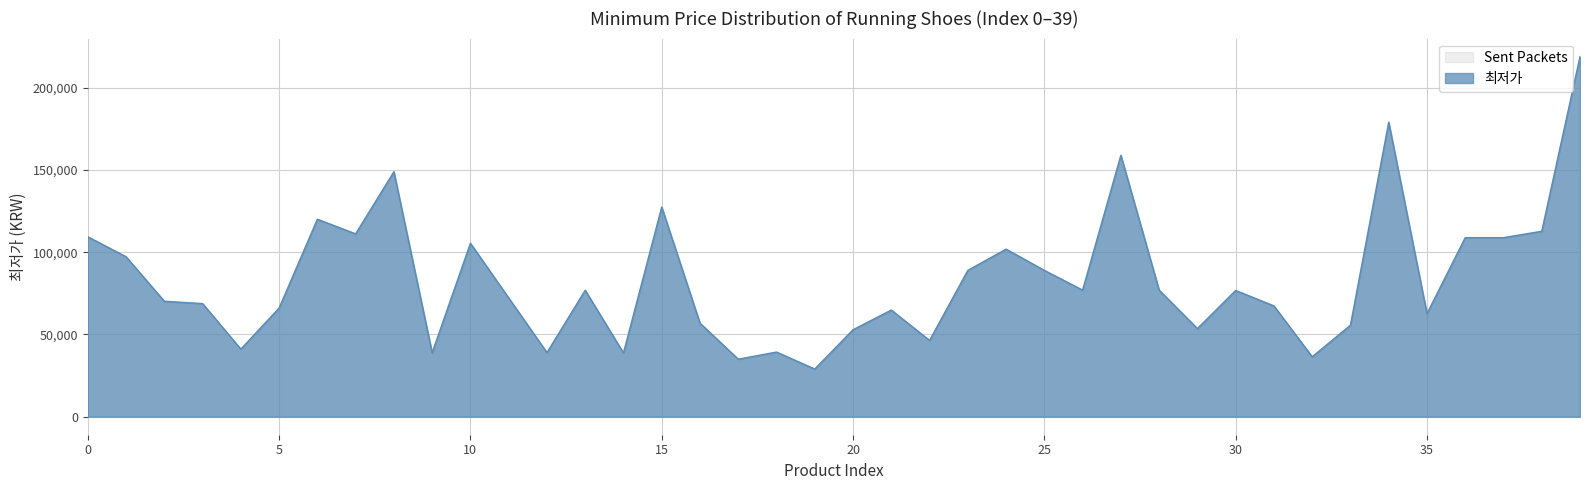

List the labels in order of value, largest first.

39, 34, 27, 8, 15, 6, 38, 7, 0, 36, 37, 10, 24, 1, 23, 25, 26, 28, 13, 30, 11, 2, 3, 31, 5, 21, 35, 16, 33, 29, 20, 22, 4, 18, 12, 9, 14, 32, 17, 19